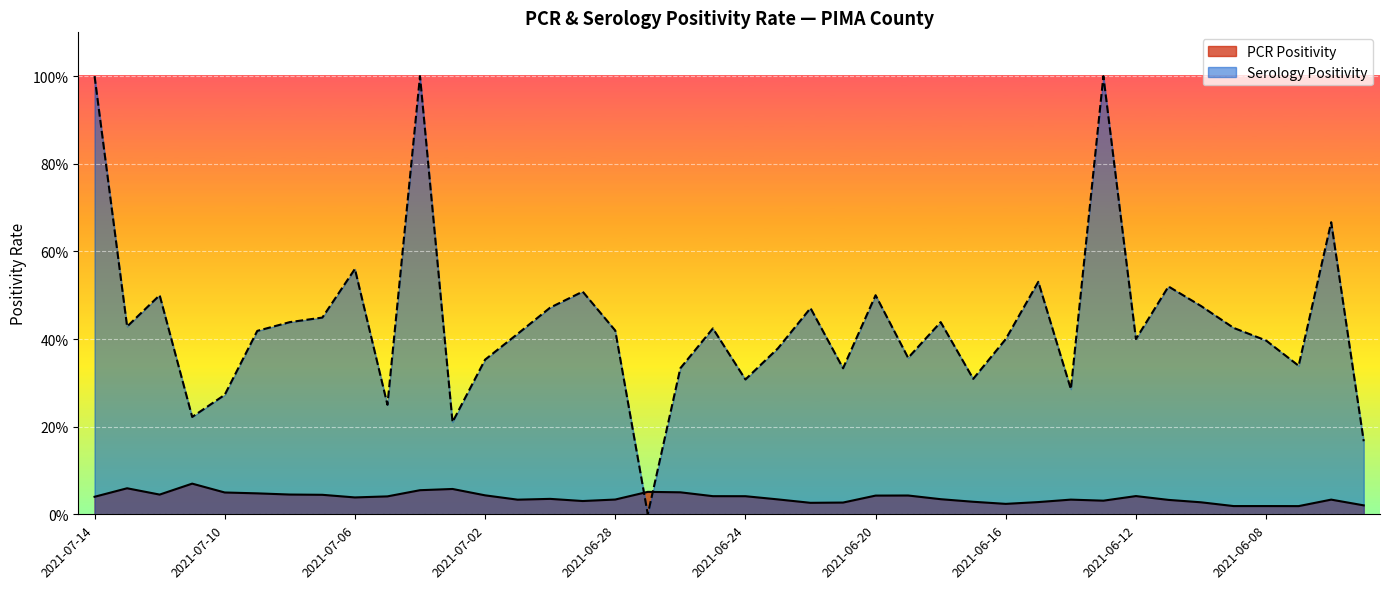

Between which two adjacent categories do Serology Positivity and PCR Positivity first intersect?

2021-06-28 and 2021-06-27